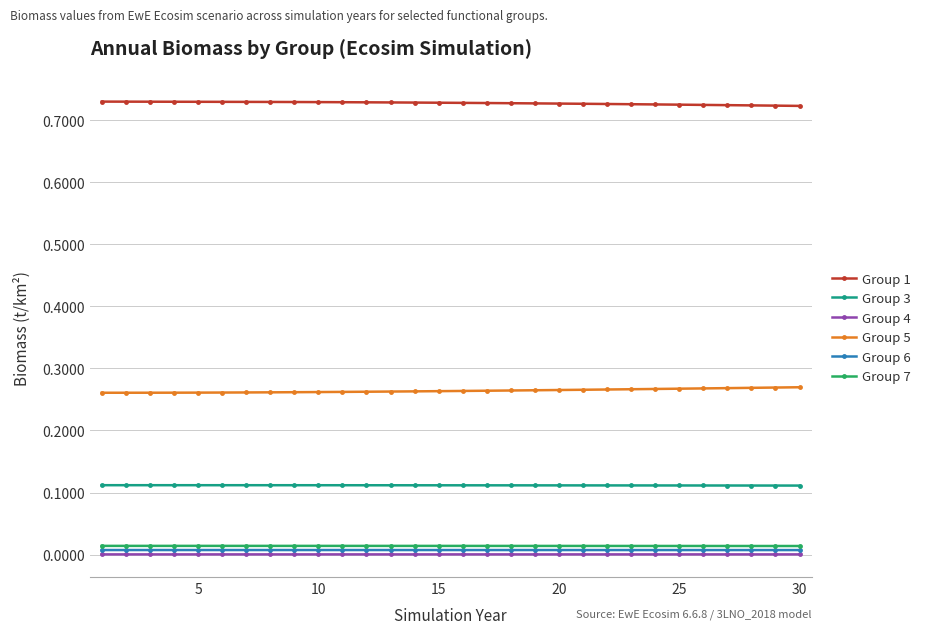

True or false: Group 7 and Group 5 intersect in this chart.

False